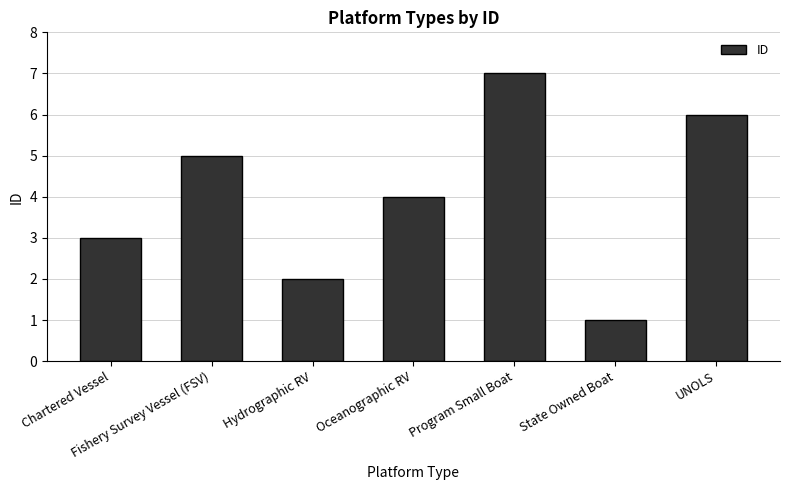

How many data points does each series have?

7